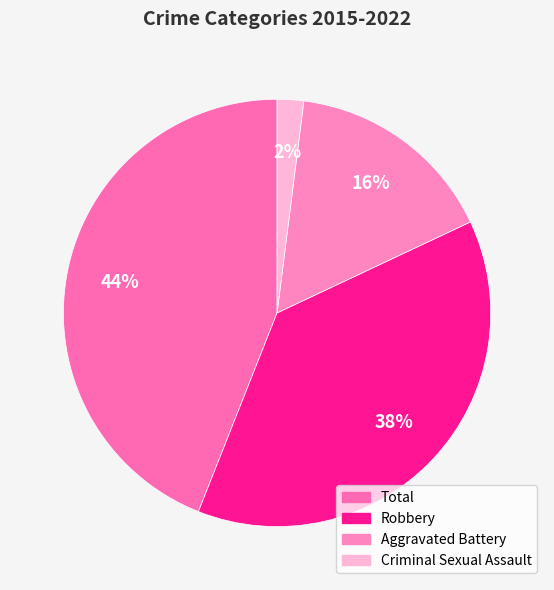

To the nearest percent, what portion does Aggravated Battery represent?

16%